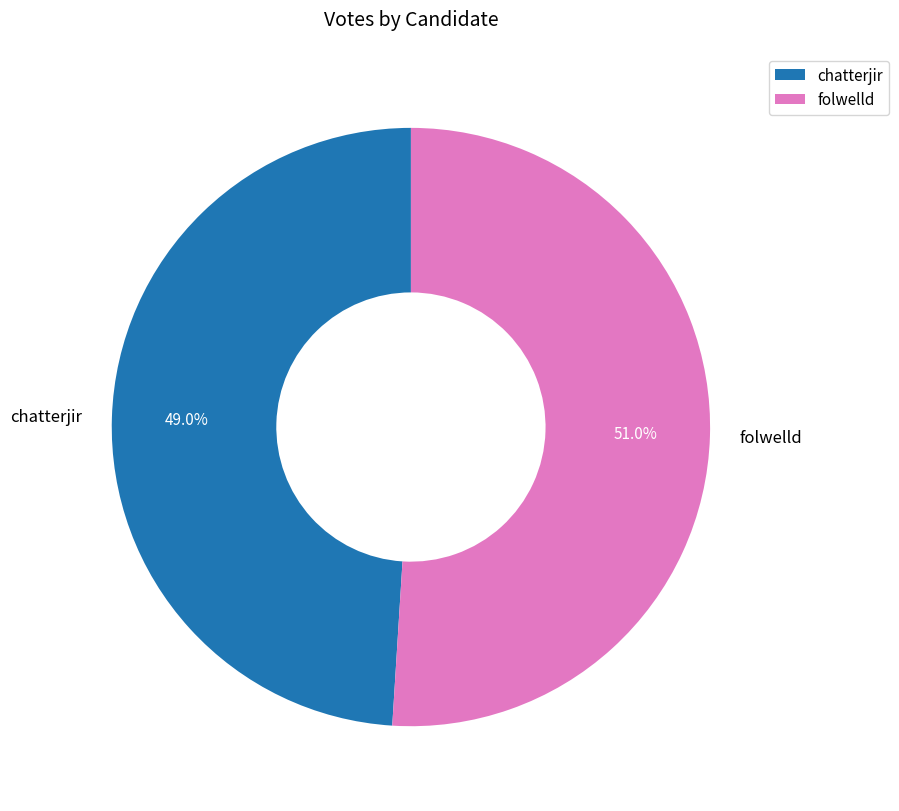

What percentage is NOT represented by folwelld?

49.0%